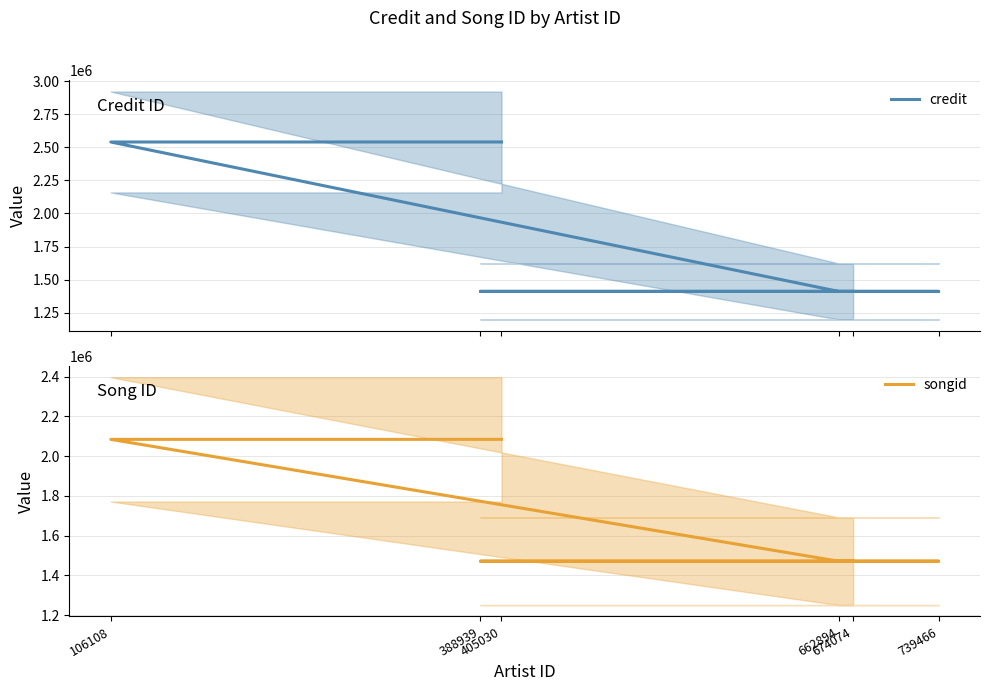

Which series has the widest spread of values?

credit